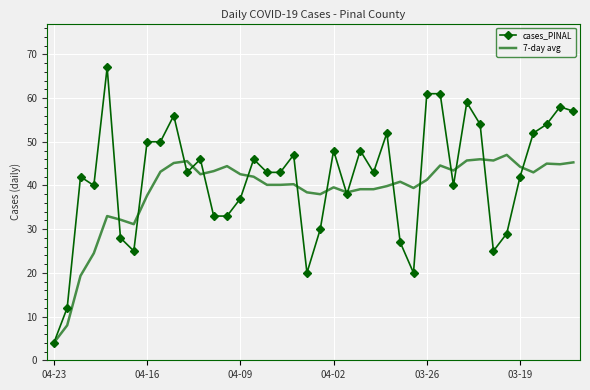

What is the smallest value displayed?

4.0